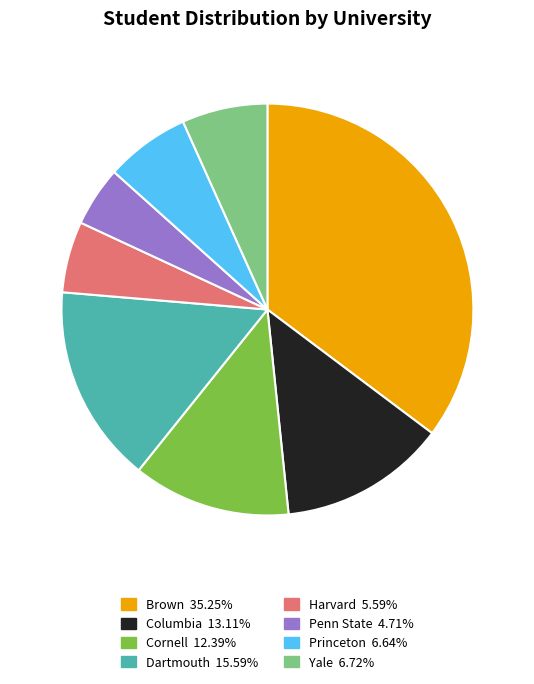

Is Penn State the majority of the pie?

No